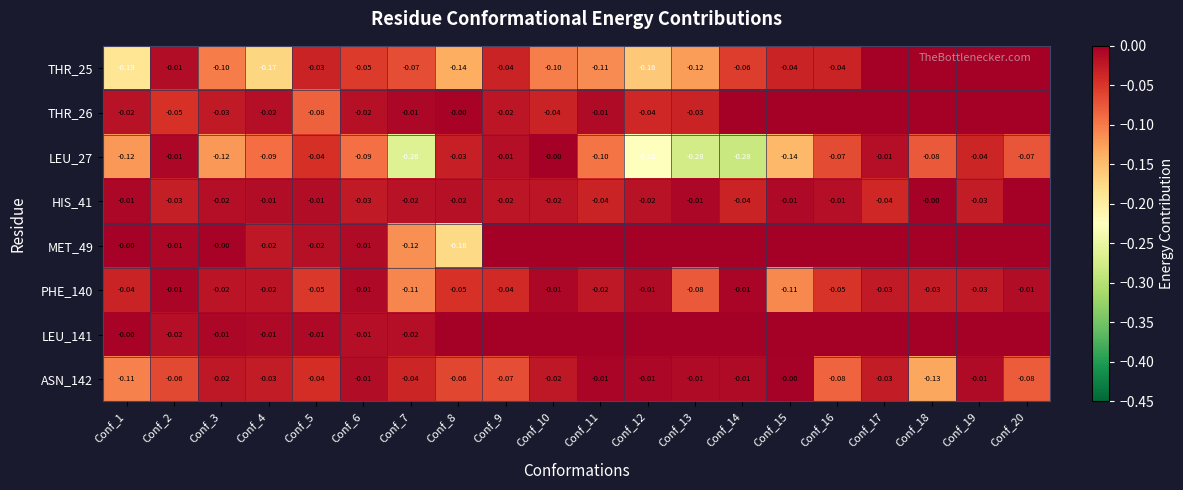

Is the value of ASN_142 at Conf_10 greater than the value of LEU_27 at Conf_8?

Yes